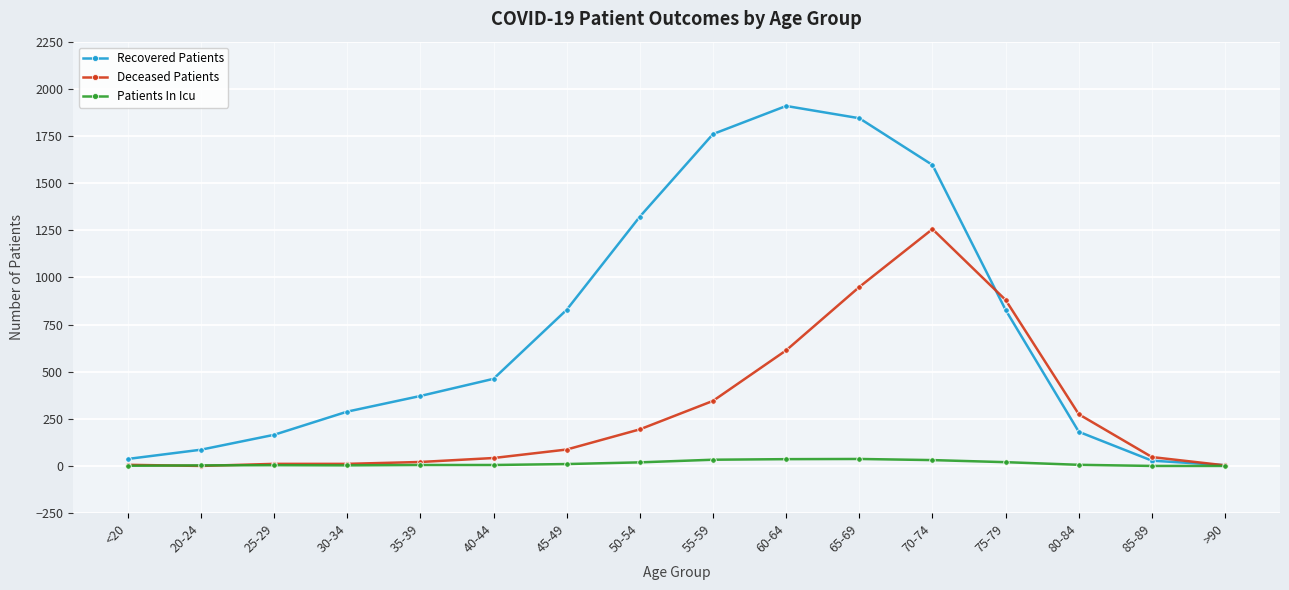

At how many categories does at least one series exceed 419?

8